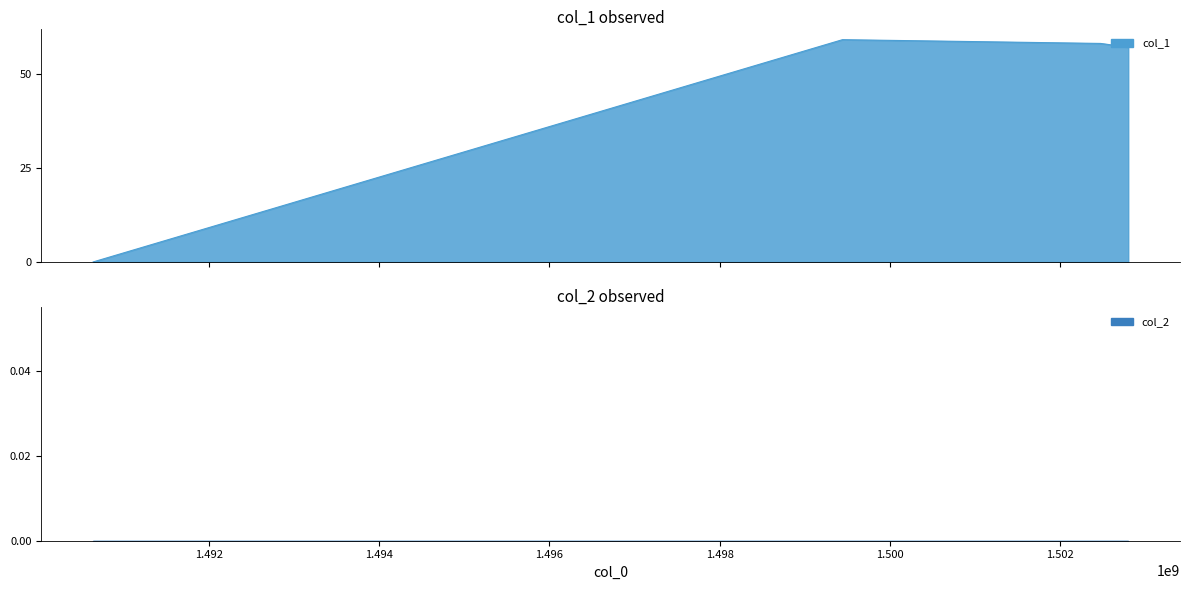

What is the maximum value shown in the chart?

59